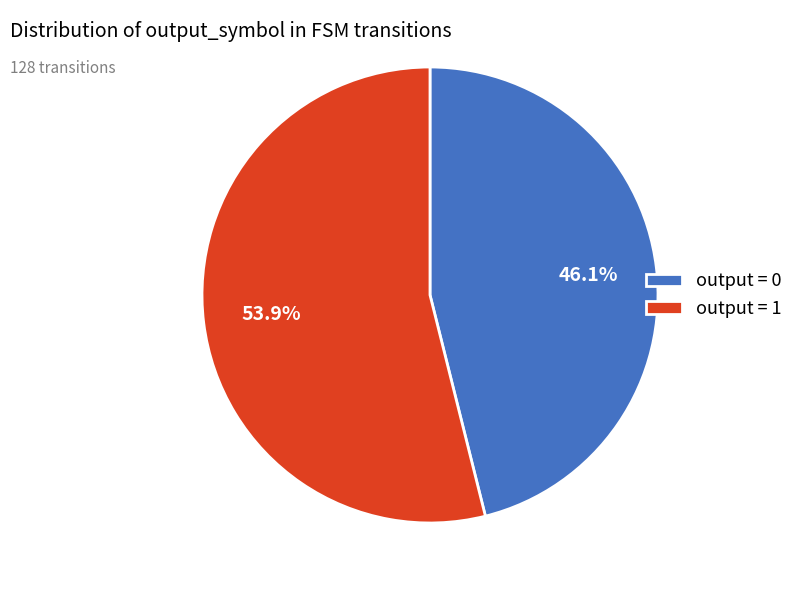

To the nearest percent, what is the average slice percentage?

50%